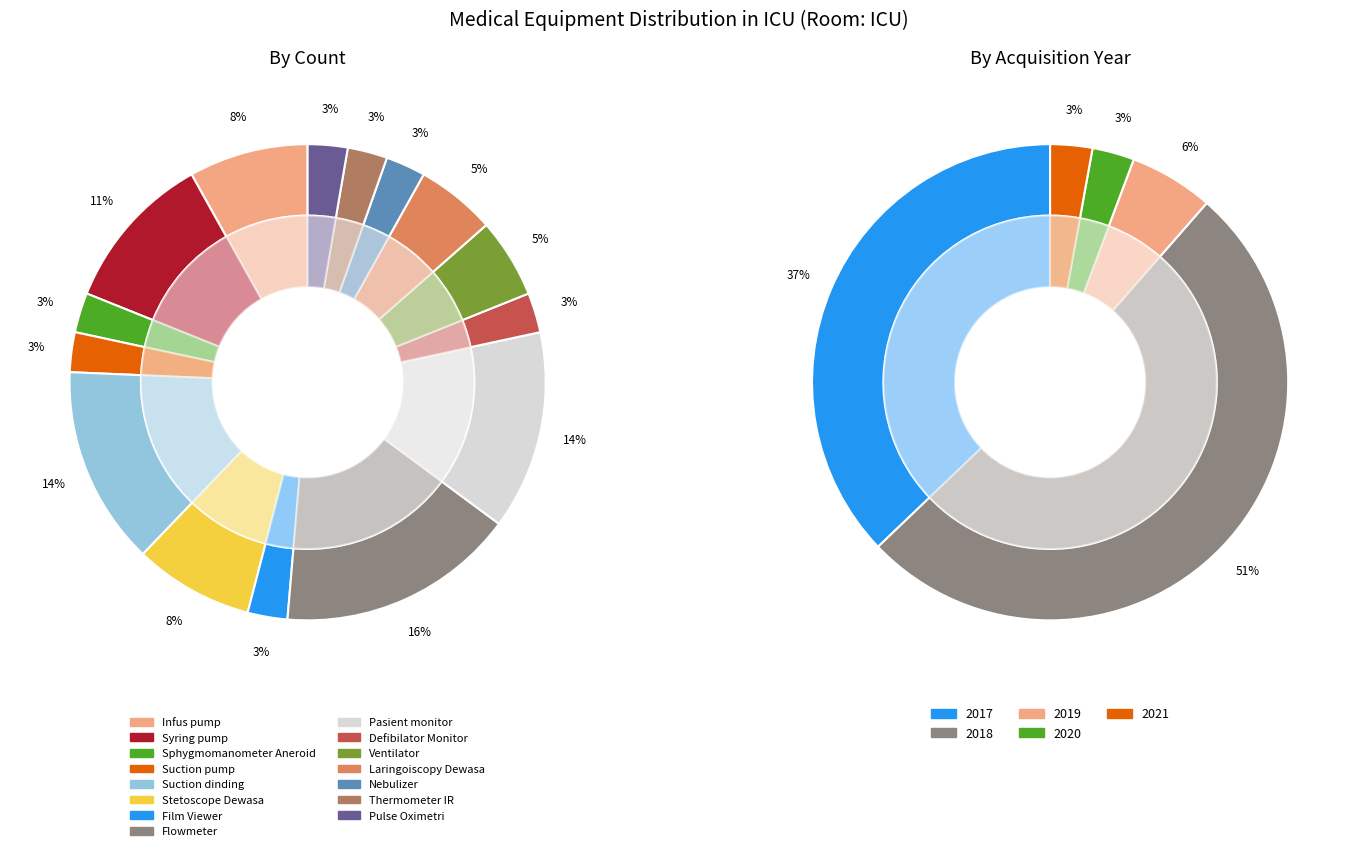

Which category has the smallest portion of the pie?

Sphygmomanometer Aneroid